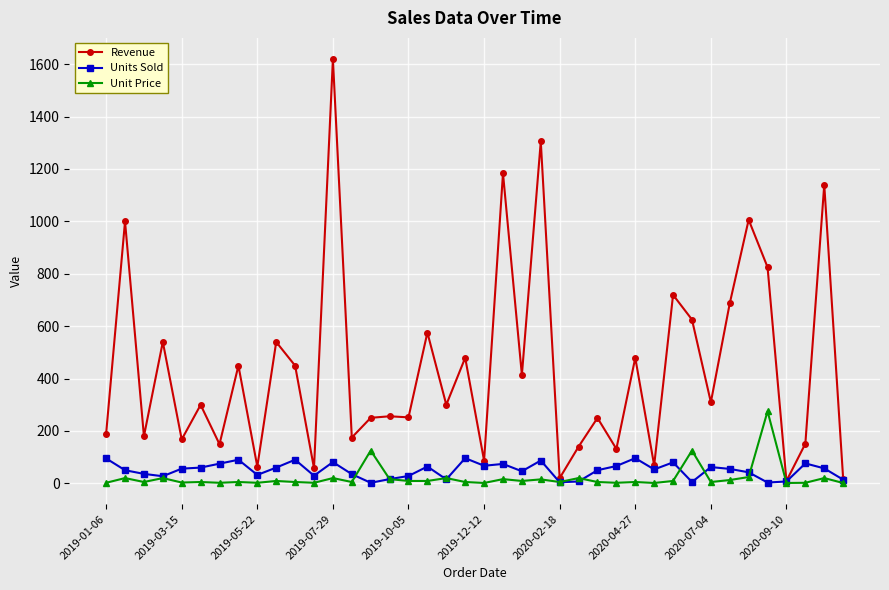

What is the difference between the maximum and minimum values in the Units Sold series?

94.0